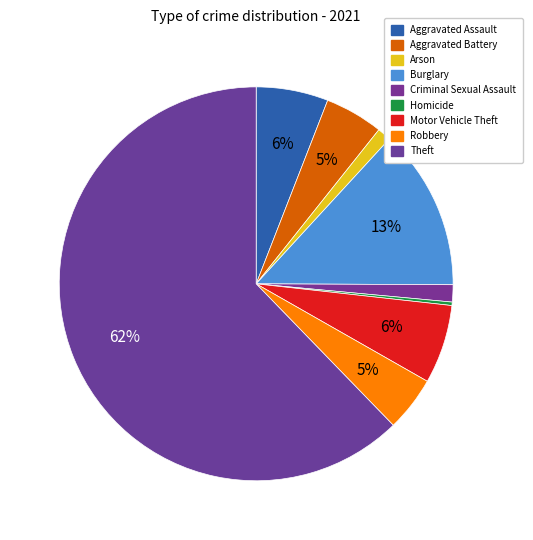

Which category has the biggest portion of the pie?

Theft